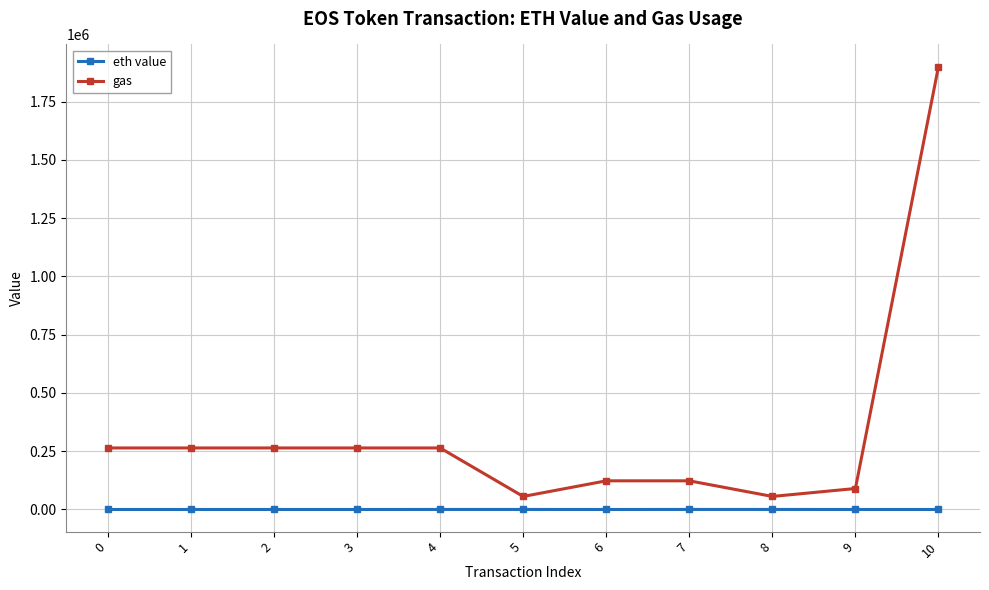

True or false: gas and eth value cross at least once.

False